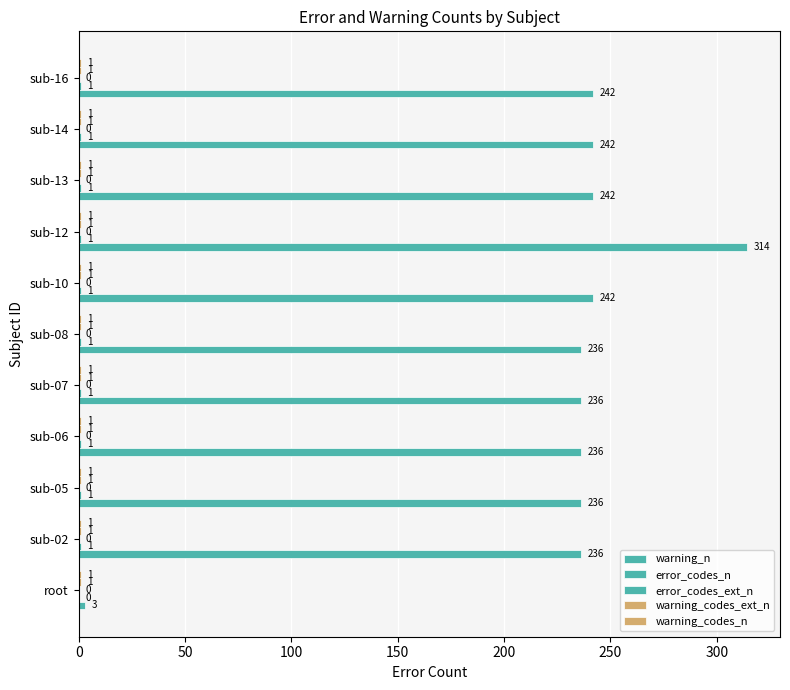

List the series in order of their peak value, lowest first.

warning_codes_n, error_codes_ext_n, warning_codes_ext_n, error_codes_n, warning_n